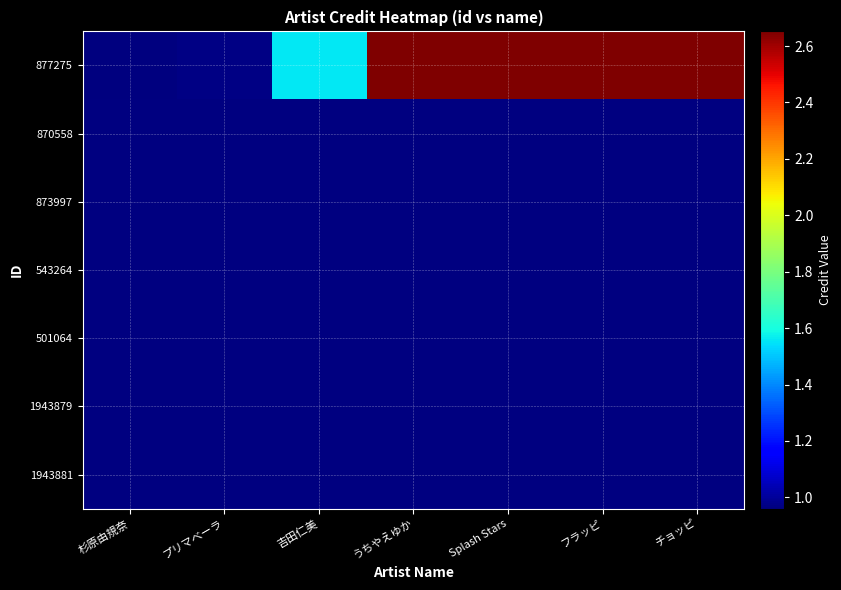

Which label corresponds to the largest value in the chart?

フラッピ